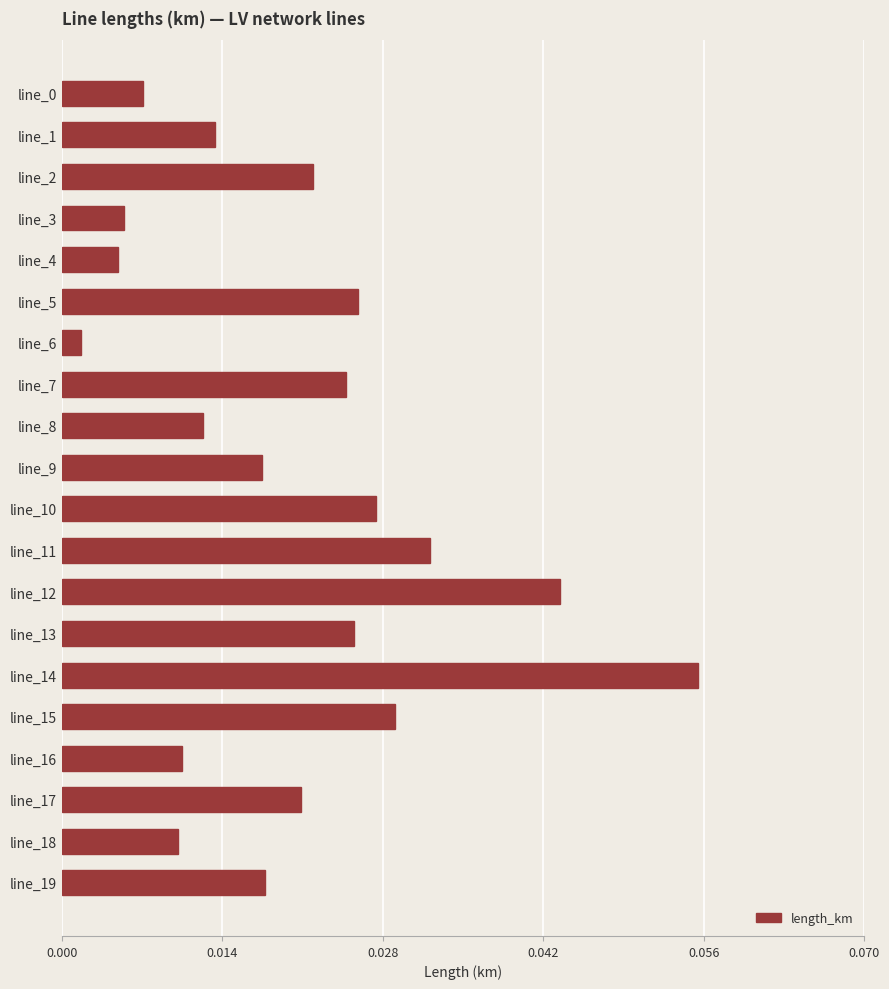

Which label corresponds to the largest value in the chart?

line_14